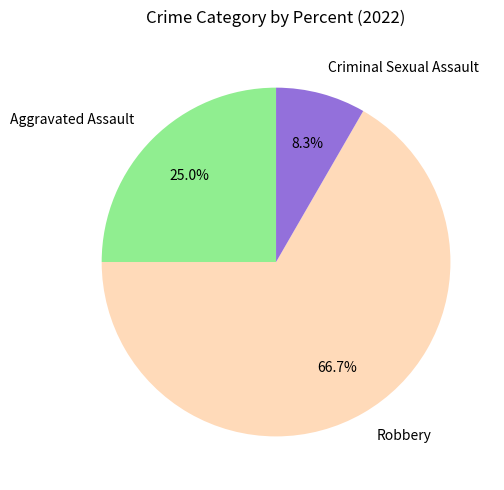

What percentage is NOT represented by Criminal Sexual Assault?

91.7%